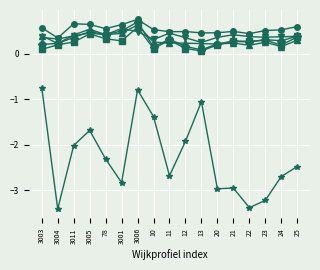

What is the spread (max minus min) of values at 3011?

2.7